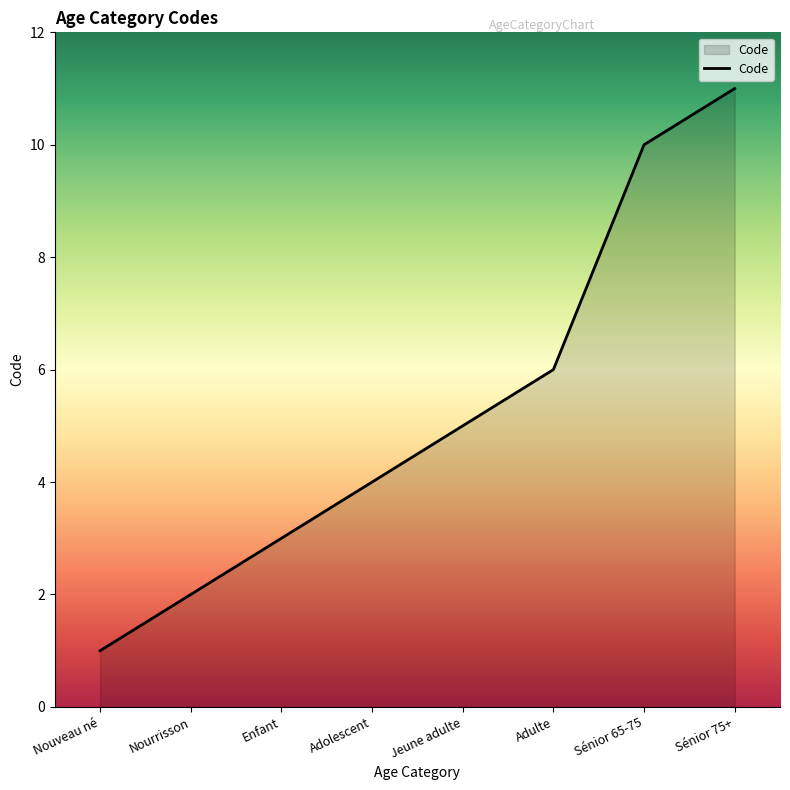

Reading right to left, list all the values displayed in this chart.

Sénior 75+=11	Sénior 65-75=10	Adulte=6	Jeune adulte=5	Adolescent=4	Enfant=3	Nourrisson=2	Nouveau né=1